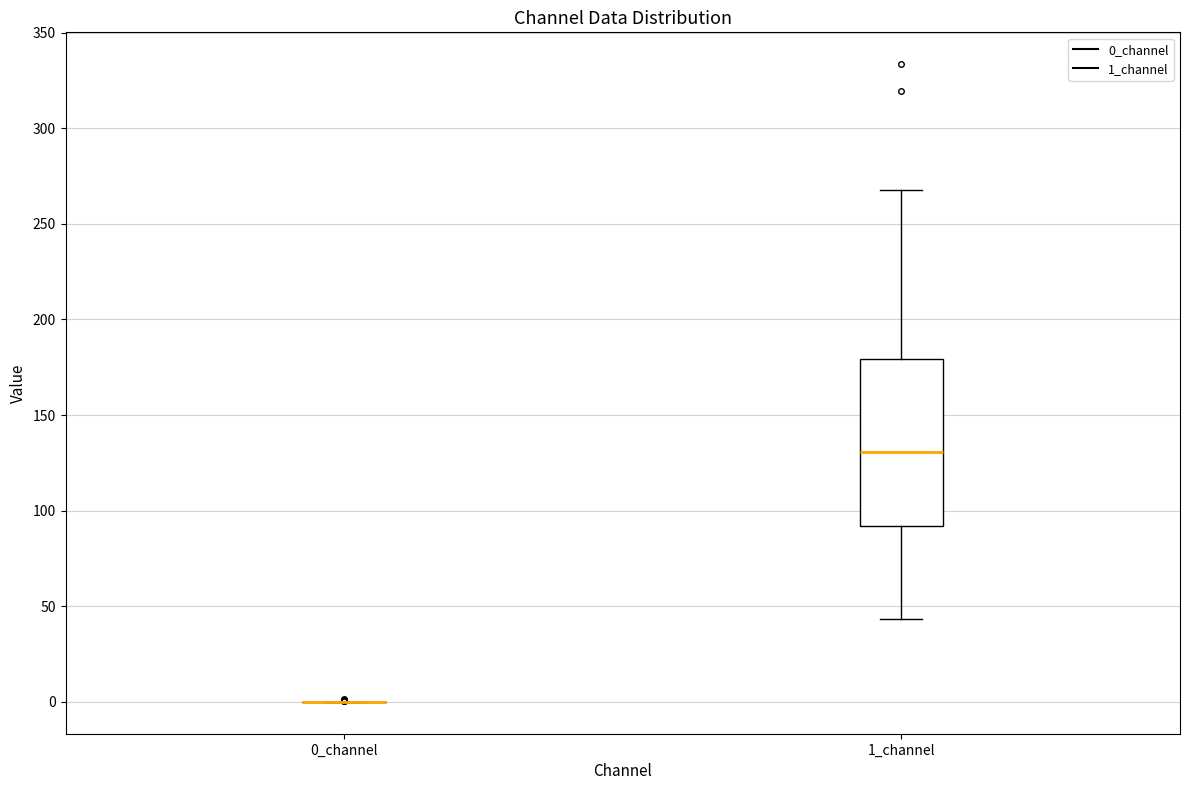

Comparing the boxes themselves (not the whiskers), which one is the tallest?

1_channel